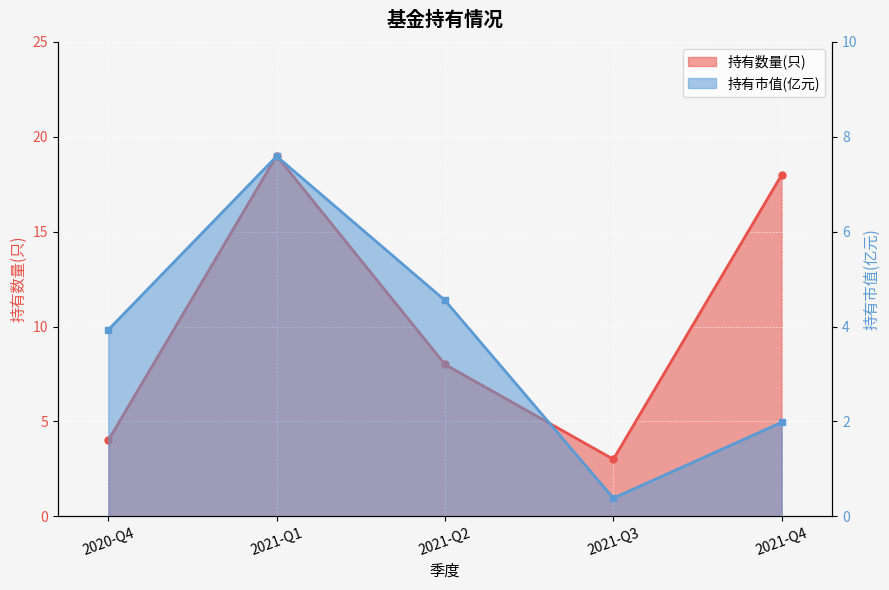

What is the difference between the maximum and second lowest values in the 持有市值(亿元) series?

5.6